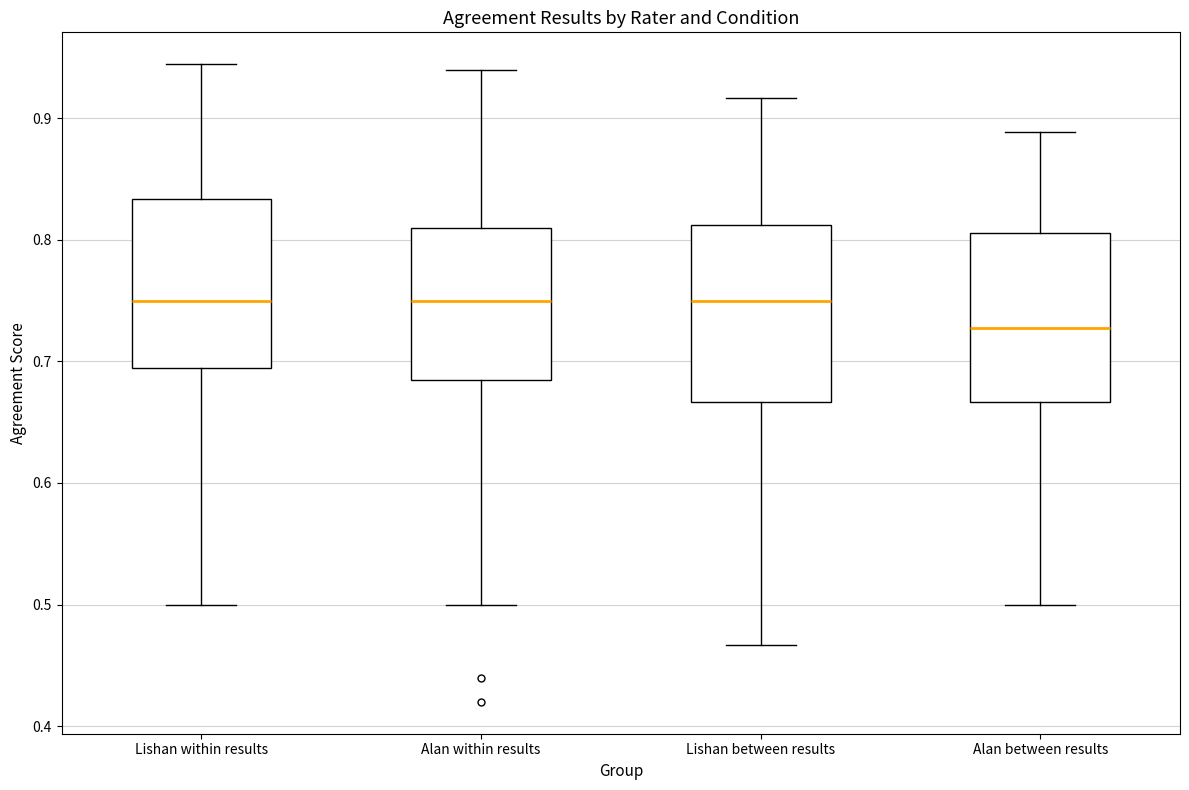

Reading left to right, read every box against the y-axis: the position of its median line, the range the box covers, and the ends of its whiskers. The values are not printed on the chart, so give them approximately, as read against the axis.

Lishan within results: median 0.75, box 0.69 to 0.83, whiskers 0.50 to 0.94
Alan within results: median 0.75, box 0.69 to 0.81, whiskers 0.50 to 0.94
Lishan between results: median 0.75, box 0.67 to 0.81, whiskers 0.47 to 0.92
Alan between results: median 0.73, box 0.67 to 0.81, whiskers 0.50 to 0.89